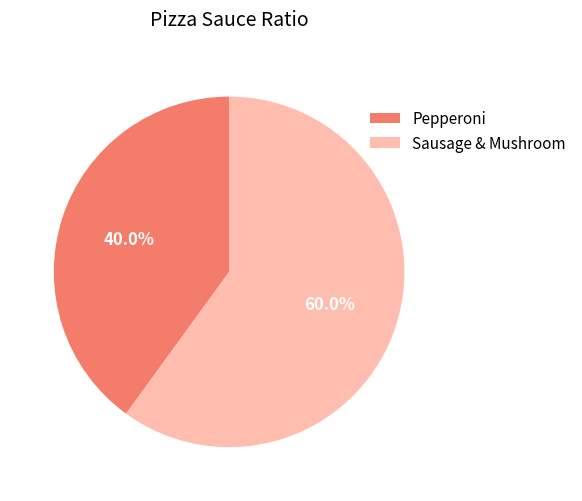

Which has a higher value, Sausage & Mushroom or Pepperoni?

Sausage & Mushroom